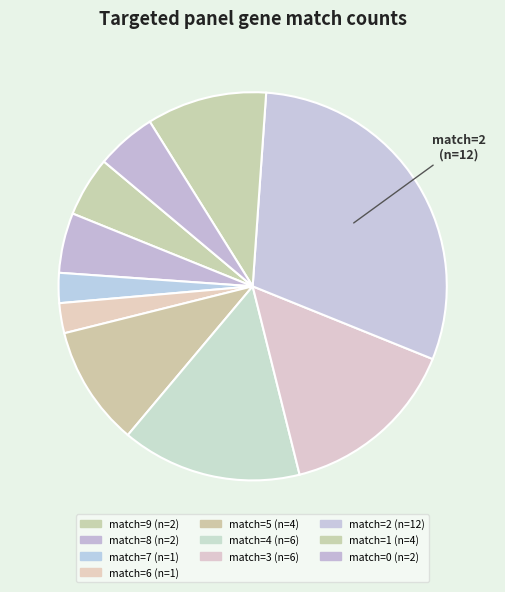

Count the number of slices in the pie.

10